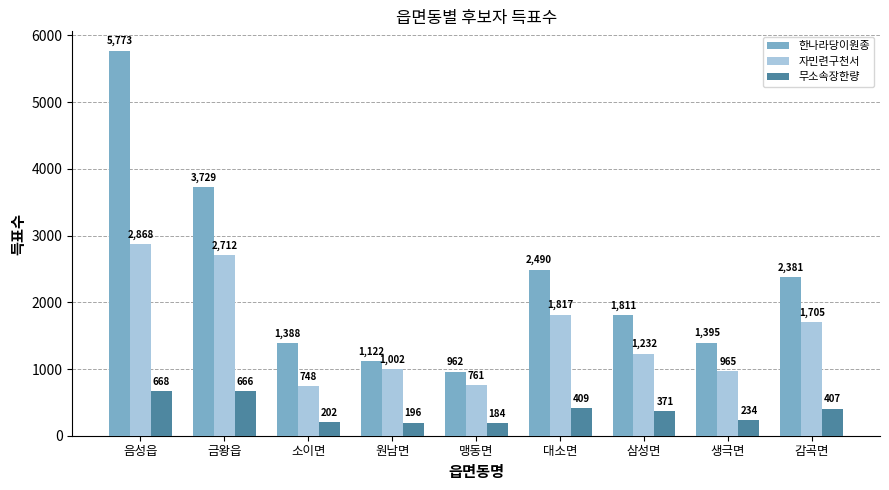

How many categories are shown in the chart?

9